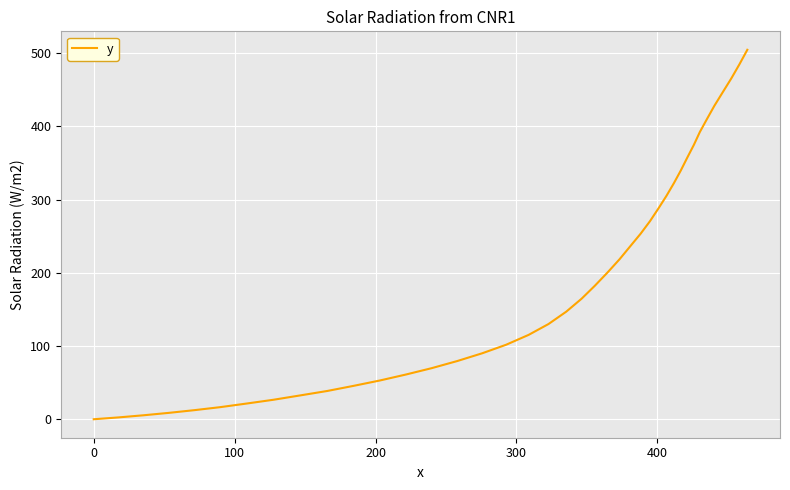

What is the greatest value displayed?

504.5